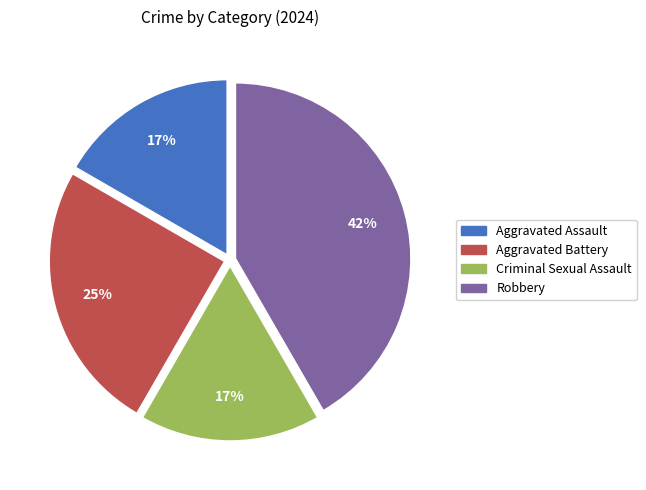

Which slice is the largest?

Robbery